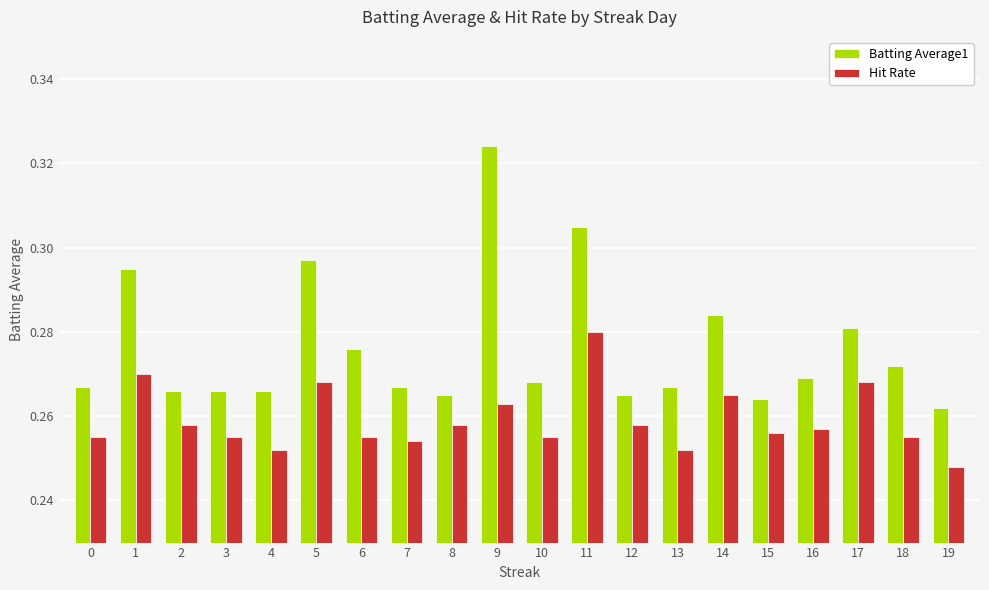

Count the Batting Average1 values in the range 0 to 1.

20